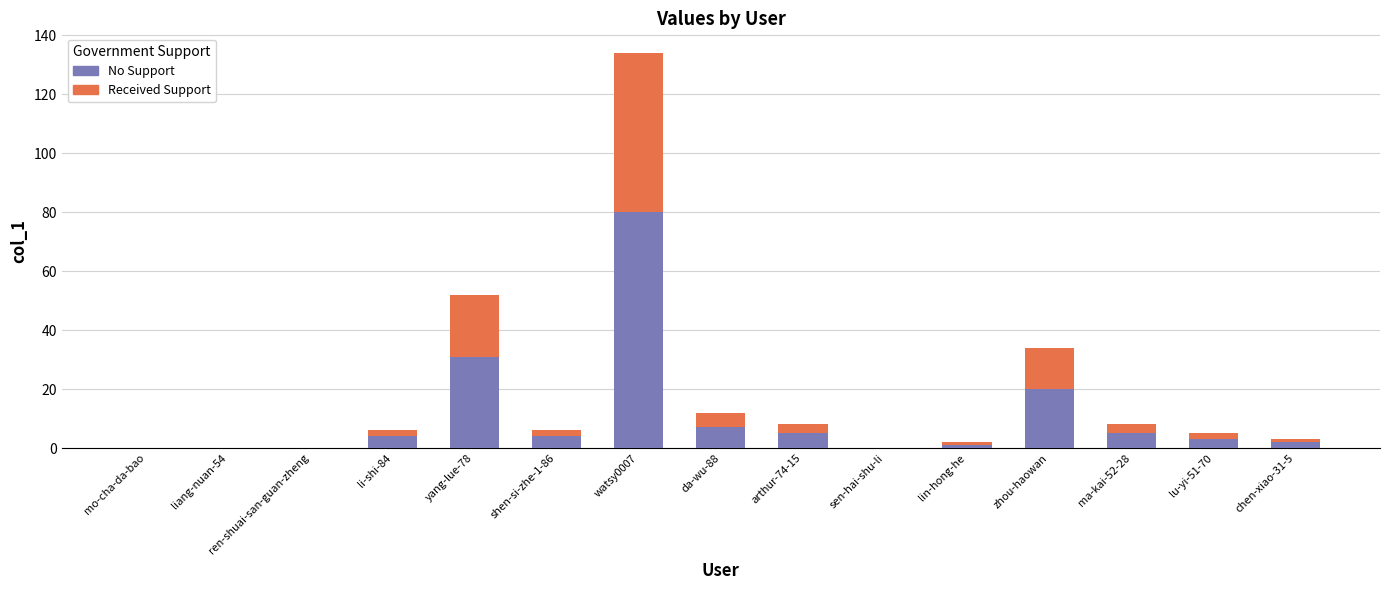

Where is No Support nearest to the value 40?

yang-lue-78